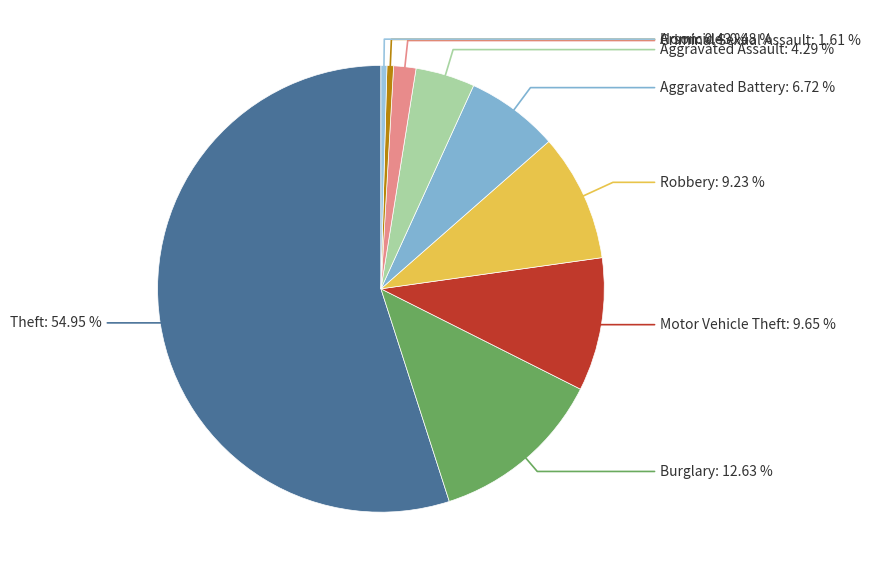

To the nearest percent, what is the average slice percentage?

11%